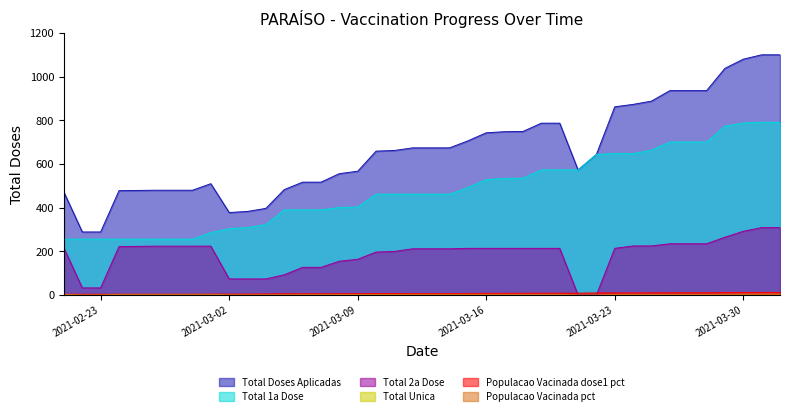

Reading right to left, what are all the values shown in this chart?

Total Doses Aplicadas: 2021-04-01=1100.0	2021-03-31=1100.0	2021-03-30=1080.0	2021-03-29=1038.0	2021-03-28=936.0	2021-03-27=936.0	2021-03-26=936.0	2021-03-25=888.0	2021-03-24=873.0	2021-03-23=862.0	2021-03-22=644.0	2021-03-21=573.0	2021-03-20=787.0	2021-03-19=787.0	2021-03-18=749.0	2021-03-17=748.0	2021-03-16=743.0	2021-03-15=706.0	2021-03-14=674.0	2021-03-13=674.0	2021-03-12=674.0	2021-03-11=662.0	2021-03-10=659.0	2021-03-09=567.0	2021-03-08=556.0	2021-03-07=517.0	2021-03-06=517.0	2021-03-05=483.0	2021-03-04=397.0	2021-03-03=383.0	2021-03-02=378.0	2021-03-01=510.0	2021-02-28=480.0	2021-02-27=480.0	2021-02-26=480.0	2021-02-25=479.0	2021-02-24=478.0	2021-02-23=289.0	2021-02-22=289.0	2021-02-21=471.0
Total 1a Dose: 2021-04-01=791.0	2021-03-31=791.0	2021-03-30=788.0	2021-03-29=773.0	2021-03-28=701.0	2021-03-27=701.0	2021-03-26=701.0	2021-03-25=663.0	2021-03-24=648.0	2021-03-23=648.0	2021-03-22=644.0	2021-03-21=573.0	2021-03-20=573.0	2021-03-19=573.0	2021-03-18=535.0	2021-03-17=534.0	2021-03-16=529.0	2021-03-15=492.0	2021-03-14=462.0	2021-03-13=462.0	2021-03-12=462.0	2021-03-11=462.0	2021-03-10=462.0	2021-03-09=403.0	2021-03-08=401.0	2021-03-07=390.0	2021-03-06=390.0	2021-03-05=390.0	2021-03-04=323.0	2021-03-03=309.0	2021-03-02=304.0	2021-03-01=286.0	2021-02-28=256.0	2021-02-27=256.0	2021-02-26=256.0	2021-02-25=256.0	2021-02-24=256.0	2021-02-23=256.0	2021-02-22=256.0	2021-02-21=256.0
Total 2a Dose: 2021-04-01=309.0	2021-03-31=309.0	2021-03-30=292.0	2021-03-29=265.0	2021-03-28=235.0	2021-03-27=235.0	2021-03-26=235.0	2021-03-25=225.0	2021-03-24=225.0	2021-03-23=214.0	2021-03-22=0.0	2021-03-21=0.0	2021-03-20=214.0	2021-03-19=214.0	2021-03-18=214.0	2021-03-17=214.0	2021-03-16=214.0	2021-03-15=214.0	2021-03-14=212.0	2021-03-13=212.0	2021-03-12=212.0	2021-03-11=200.0	2021-03-10=197.0	2021-03-09=164.0	2021-03-08=155.0	2021-03-07=127.0	2021-03-06=127.0	2021-03-05=93.0	2021-03-04=74.0	2021-03-03=74.0	2021-03-02=74.0	2021-03-01=224.0	2021-02-28=224.0	2021-02-27=224.0	2021-02-26=224.0	2021-02-25=223.0	2021-02-24=222.0	2021-02-23=33.0	2021-02-22=33.0	2021-02-21=215.0
Populacao Vacinada dose1 pct: 2021-04-01=12.2	2021-03-31=12.2	2021-03-30=12.1	2021-03-29=11.9	2021-03-28=10.8	2021-03-27=10.8	2021-03-26=10.8	2021-03-25=10.2	2021-03-24=10.0	2021-03-23=10.0	2021-03-22=9.9	2021-03-21=8.8	2021-03-20=8.8	2021-03-19=8.8	2021-03-18=8.2	2021-03-17=8.2	2021-03-16=8.1	2021-03-15=7.6	2021-03-14=7.1	2021-03-13=7.1	2021-03-12=7.1	2021-03-11=7.1	2021-03-10=7.1	2021-03-09=6.2	2021-03-08=6.2	2021-03-07=6.0	2021-03-06=6.0	2021-03-05=6.0	2021-03-04=5.0	2021-03-03=4.8	2021-03-02=4.7	2021-03-01=4.4	2021-02-28=3.9	2021-02-27=3.9	2021-02-26=3.9	2021-02-25=3.9	2021-02-24=3.9	2021-02-23=3.9	2021-02-22=3.9	2021-02-21=3.9
Populacao Vacinada pct: 2021-04-01=4.8	2021-03-31=4.8	2021-03-30=4.5	2021-03-29=4.1	2021-03-28=3.6	2021-03-27=3.6	2021-03-26=3.6	2021-03-25=3.5	2021-03-24=3.5	2021-03-23=3.3	2021-03-22=0.0	2021-03-21=0.0	2021-03-20=3.3	2021-03-19=3.3	2021-03-18=3.3	2021-03-17=3.3	2021-03-16=3.3	2021-03-15=3.3	2021-03-14=3.3	2021-03-13=3.3	2021-03-12=3.3	2021-03-11=3.1	2021-03-10=3.0	2021-03-09=2.5	2021-03-08=2.4	2021-03-07=2.0	2021-03-06=2.0	2021-03-05=1.4	2021-03-04=1.1	2021-03-03=1.1	2021-03-02=1.1	2021-03-01=3.5	2021-02-28=3.5	2021-02-27=3.5	2021-02-26=3.5	2021-02-25=3.4	2021-02-24=3.4	2021-02-23=0.5	2021-02-22=0.5	2021-02-21=3.3